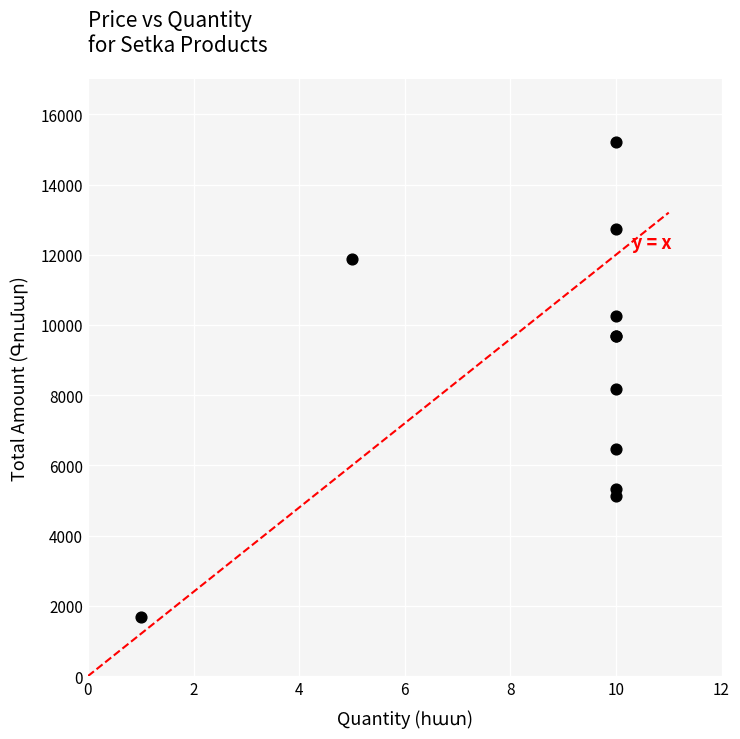

What Y value in the scatter plot is closest to 8445?

8170